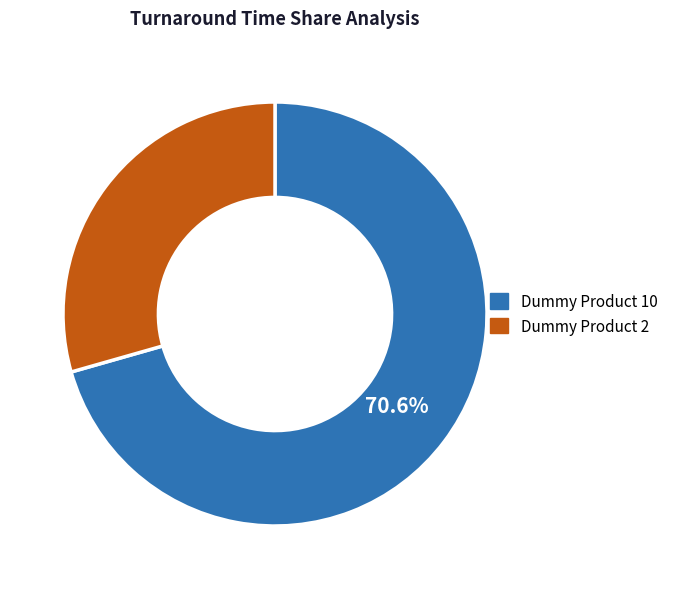

Rank the categories by value from lowest to highest.

Dummy Product 2, Dummy Product 10